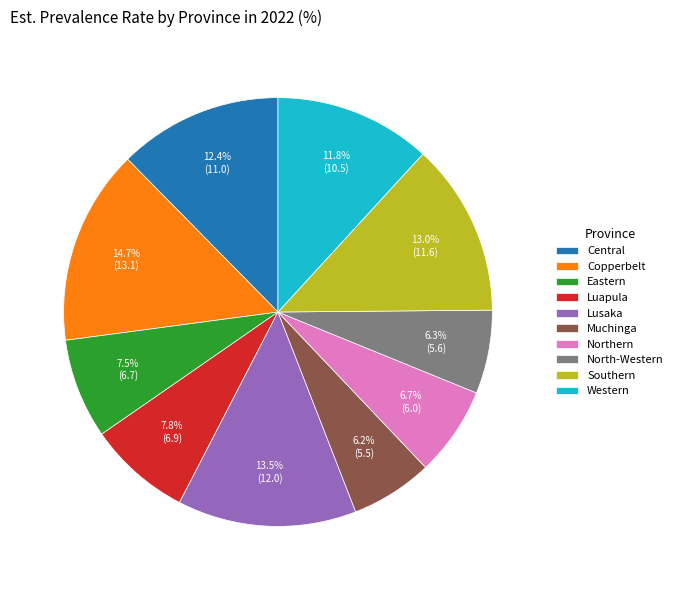

To the nearest percent, what is the difference between the Central and Muchinga slice percentages?

6%